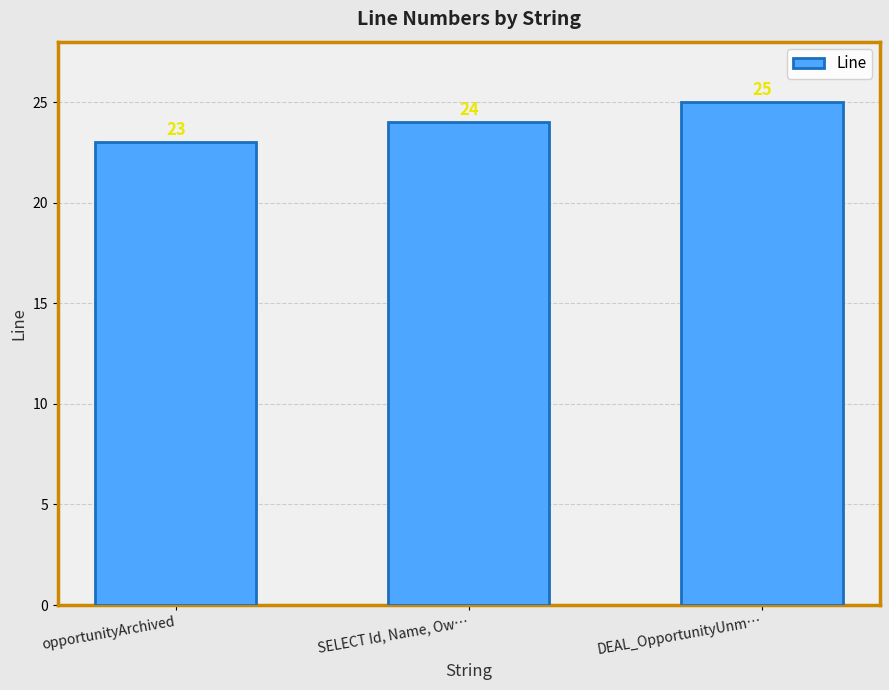

The chart shows a value of 33 at DEAL_OpportunityUnm…. True or false?

False